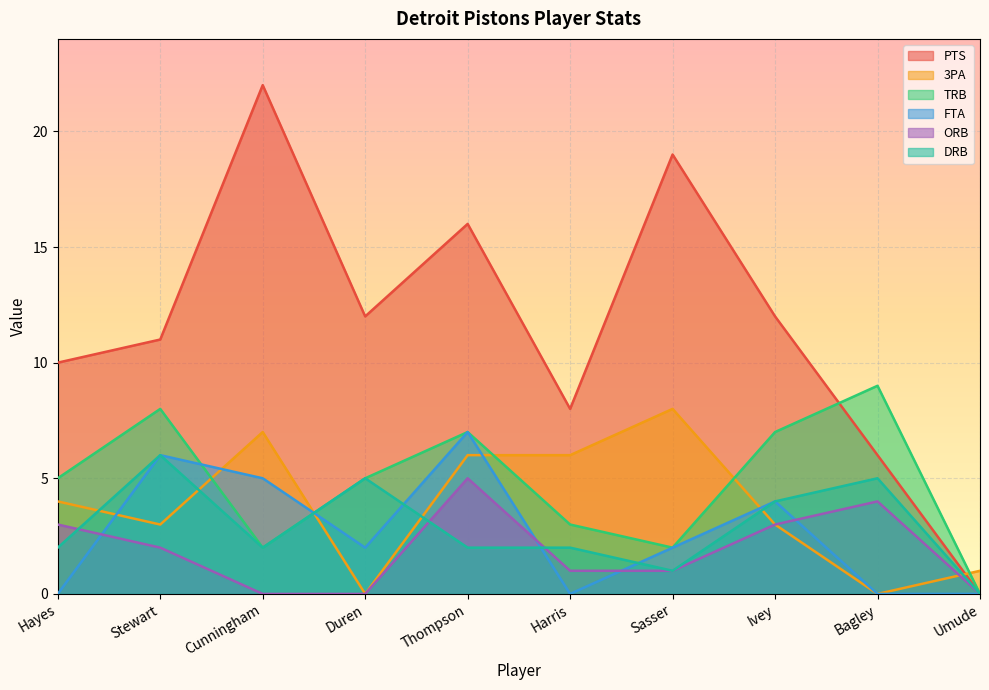

What is the spread (max minus min) of values at Bagley?

9